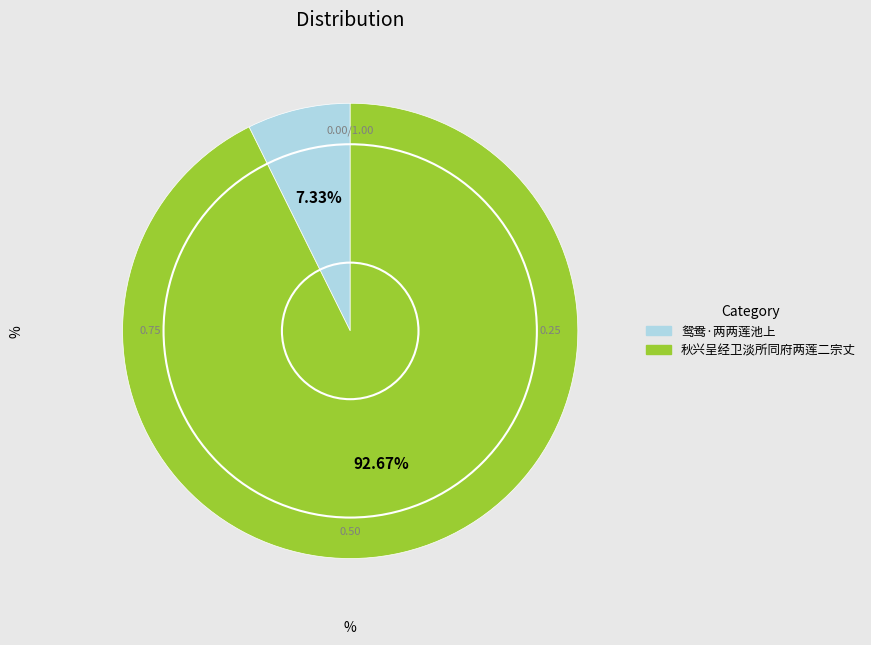

Count the number of slices in the pie.

2